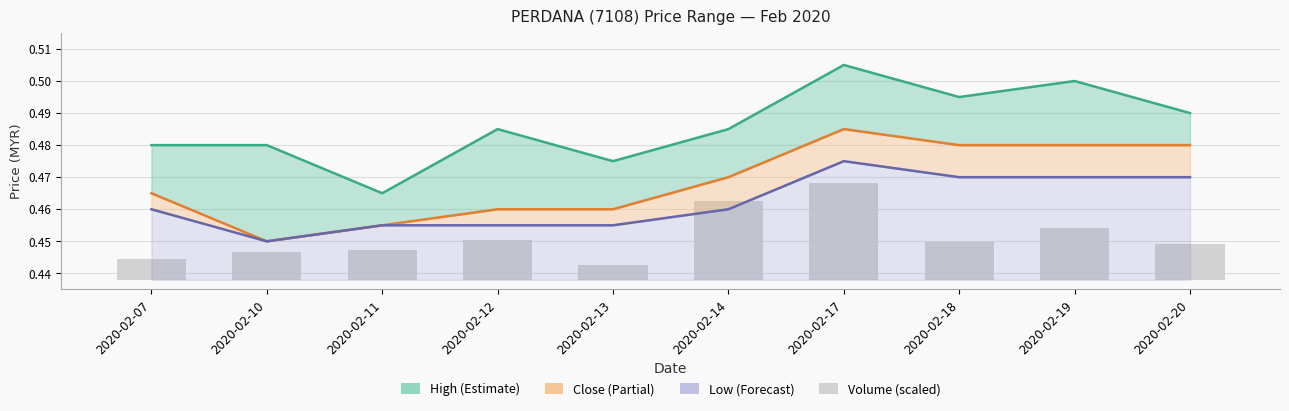

What is the sum of the Close values at 2020-02-17 and 2020-02-14?

1.0